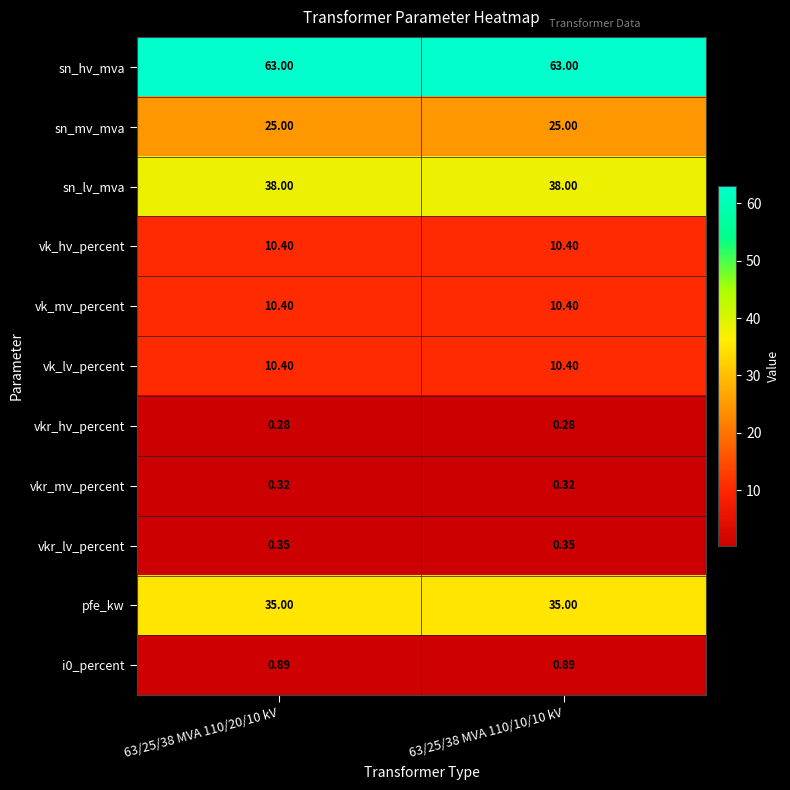

Which series has the largest total across all categories?

sn_hv_mva